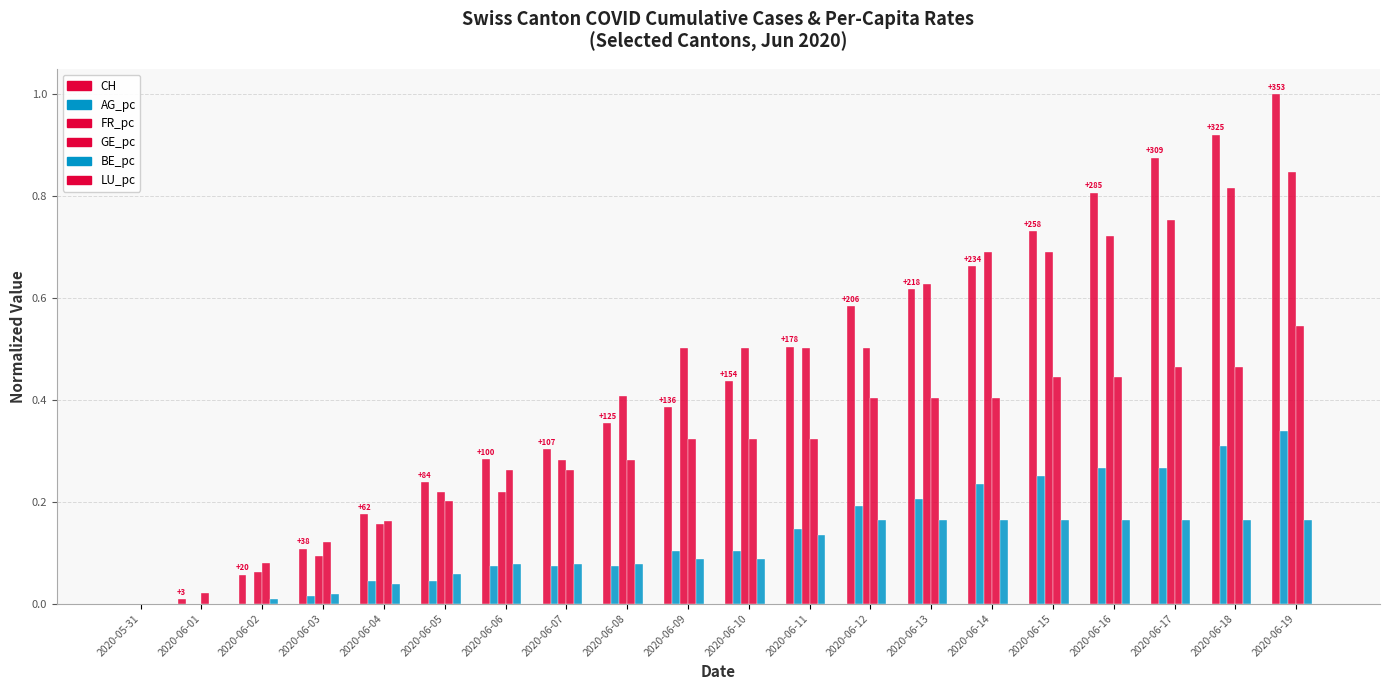

Reading left to right, list all the values displayed in this chart.

CH: 0.0	0.0	0.1	0.1	0.2	0.2	0.3	0.3	0.4	0.4	0.4	0.5	0.6	0.6	0.7	0.7	0.8	0.9	0.9	1.0
AG_pc: 0.0	0.0	0.0	0.0	0.0	0.0	0.1	0.1	0.1	0.1	0.1	0.1	0.2	0.2	0.2	0.3	0.3	0.3	0.3	0.3
FR_pc: 0.0	0.0	0.1	0.1	0.2	0.2	0.2	0.3	0.4	0.5	0.5	0.5	0.5	0.6	0.7	0.7	0.7	0.8	0.8	0.8
GE_pc: 0.0	0.0	0.1	0.1	0.2	0.2	0.3	0.3	0.3	0.3	0.3	0.3	0.4	0.4	0.4	0.4	0.4	0.5	0.5	0.5
BE_pc: 0.0	0.0	0.0	0.0	0.0	0.1	0.1	0.1	0.1	0.1	0.1	0.1	0.2	0.2	0.2	0.2	0.2	0.2	0.2	0.2
LU_pc: 0.0	0.0	0.0	0.0	0.0	0.0	0.0	0.0	0.0	0.0	0.0	0.0	0.0	0.0	0.0	0.0	0.0	0.0	0.0	0.0